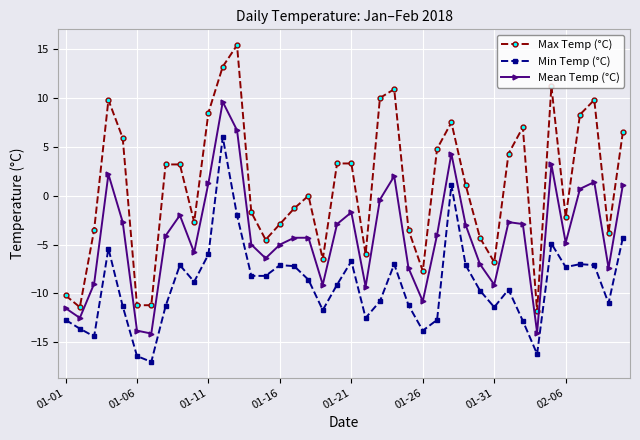

True or false: Mean Temp (°C) and Max Temp (°C) intersect in this chart.

False